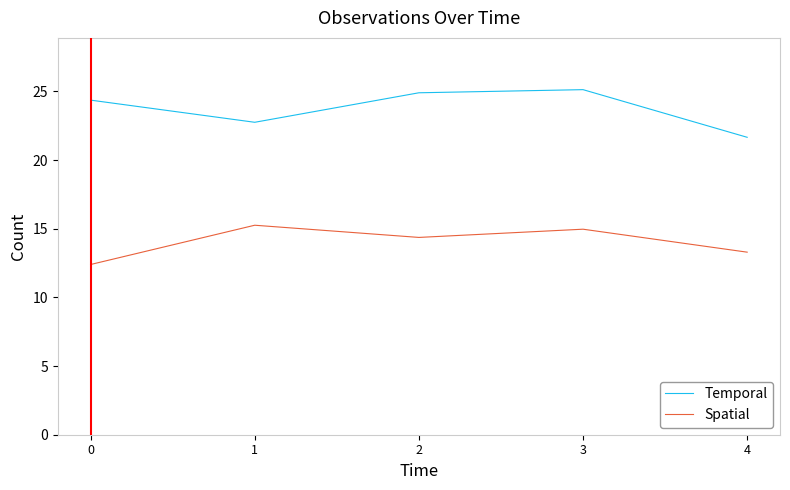

At which label does Spatial first exceed 14?

1